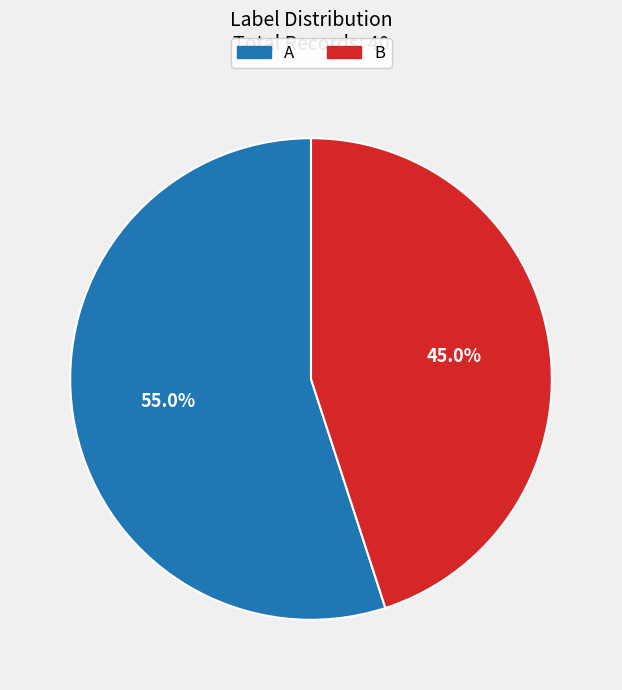

How many segments does this pie chart have?

2